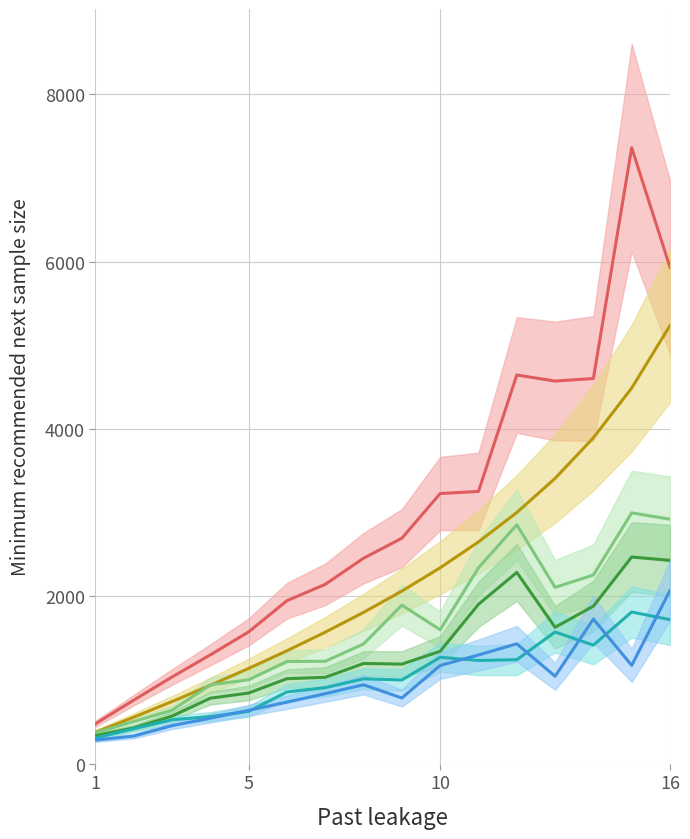

Which series has the largest total across all categories?

mean_t_resp